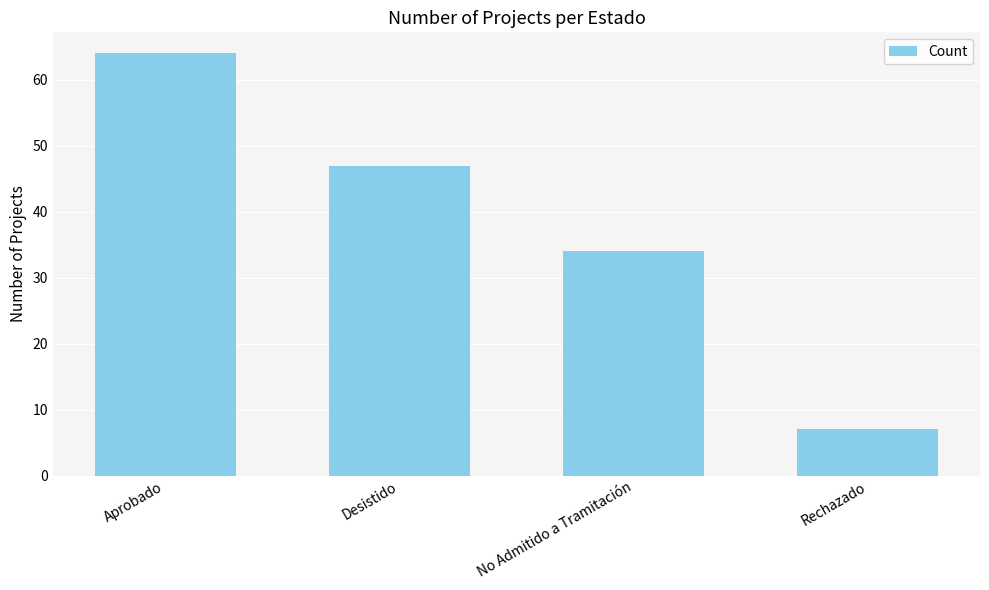

True or false: the data shows 64 at Aprobado.

True